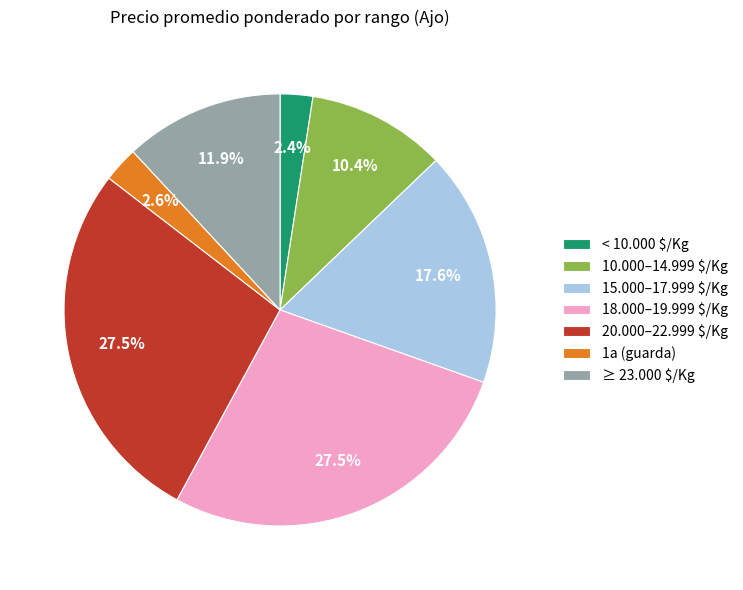

Does 18.000–19.999 $/Kg account for over 50% of the chart?

No